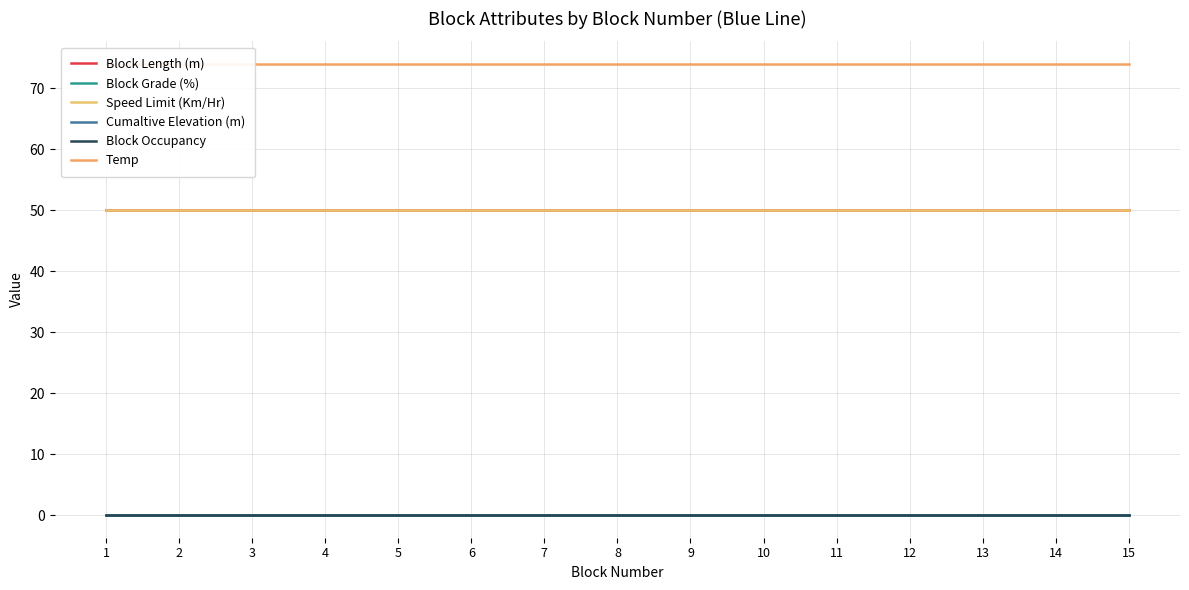

What is the sum of all Temp values?

1110